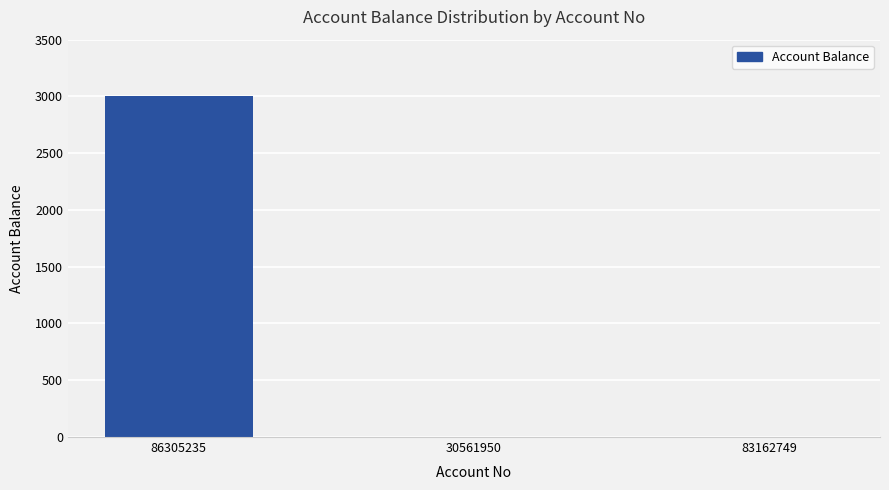

What is the sum of the values at 86305235 and 30561950?

3000